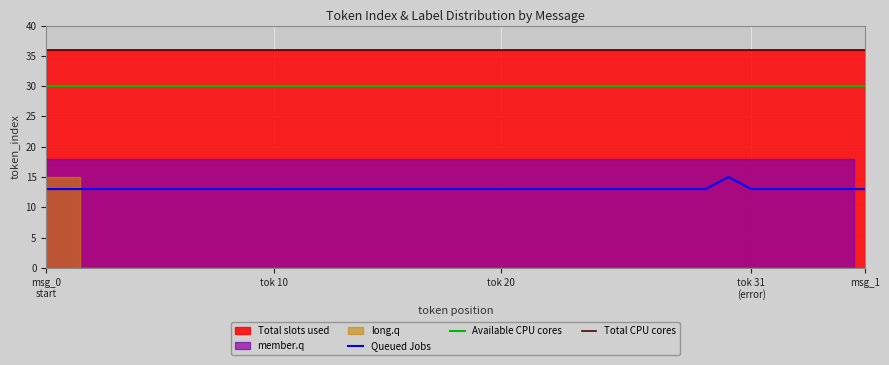

What are all the series names shown in the legend?

Total slots used, Queued Jobs, member.q, long.q, Total CPU cores, Available CPU cores